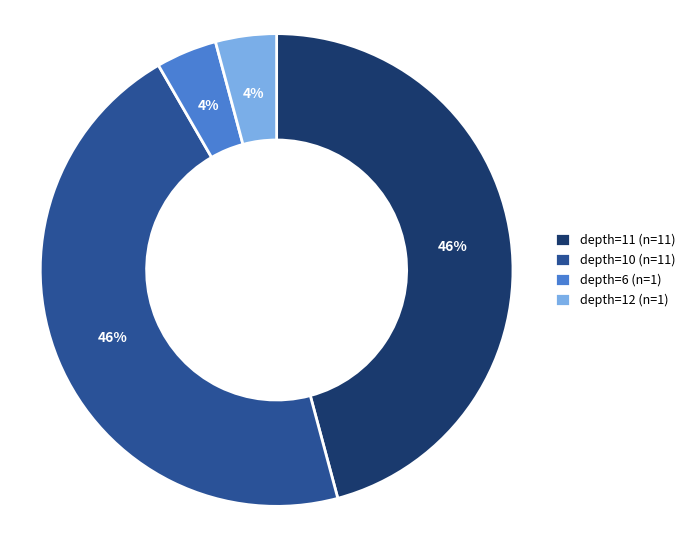

Approximately how many times larger is the value at depth=12 (n=1) compared to depth=6 (n=1)?

1.0